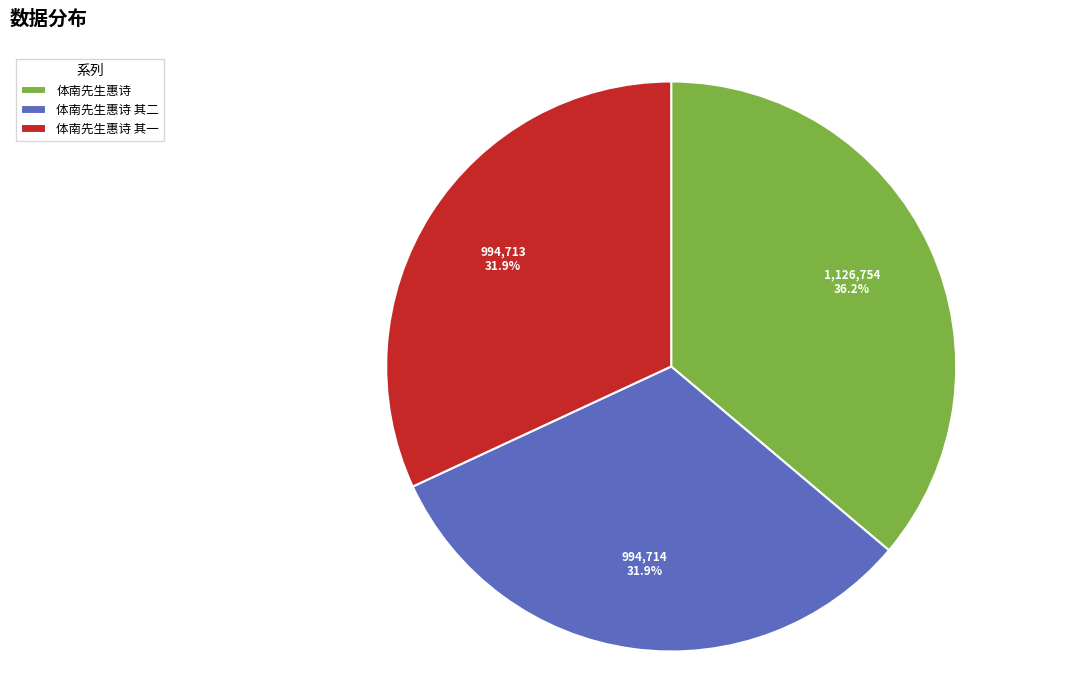

Combined, what portion of the pie is 体南先生惠诗 其二 and 体南先生惠诗 其一?

63.8%